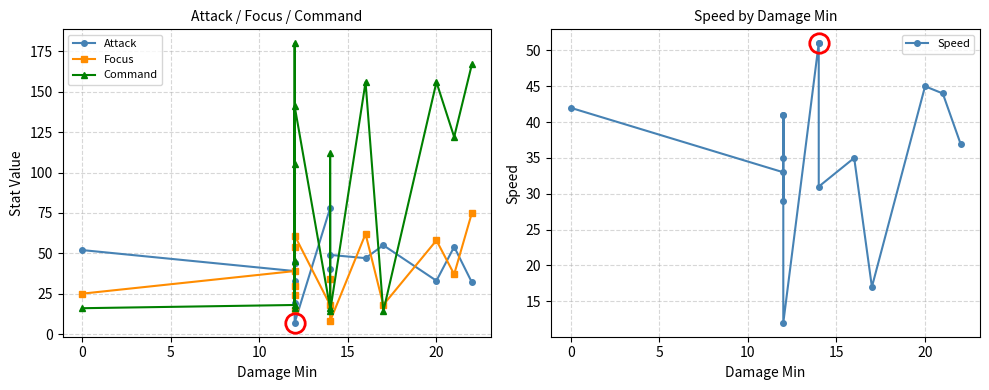

What is the spread (max minus min) of values at 15?

30